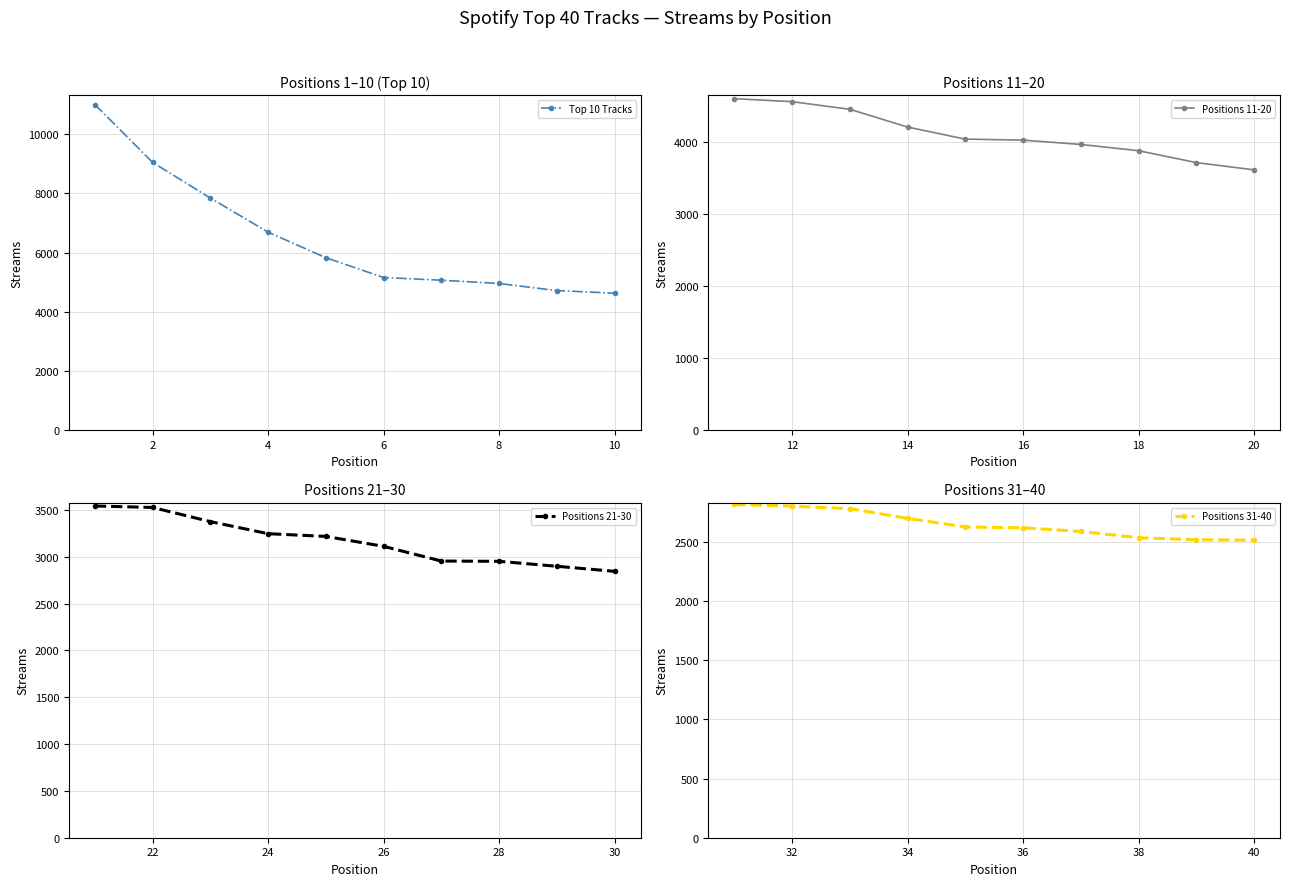

True or false: Positions 21-30 has more than 2 interior local peaks.

False